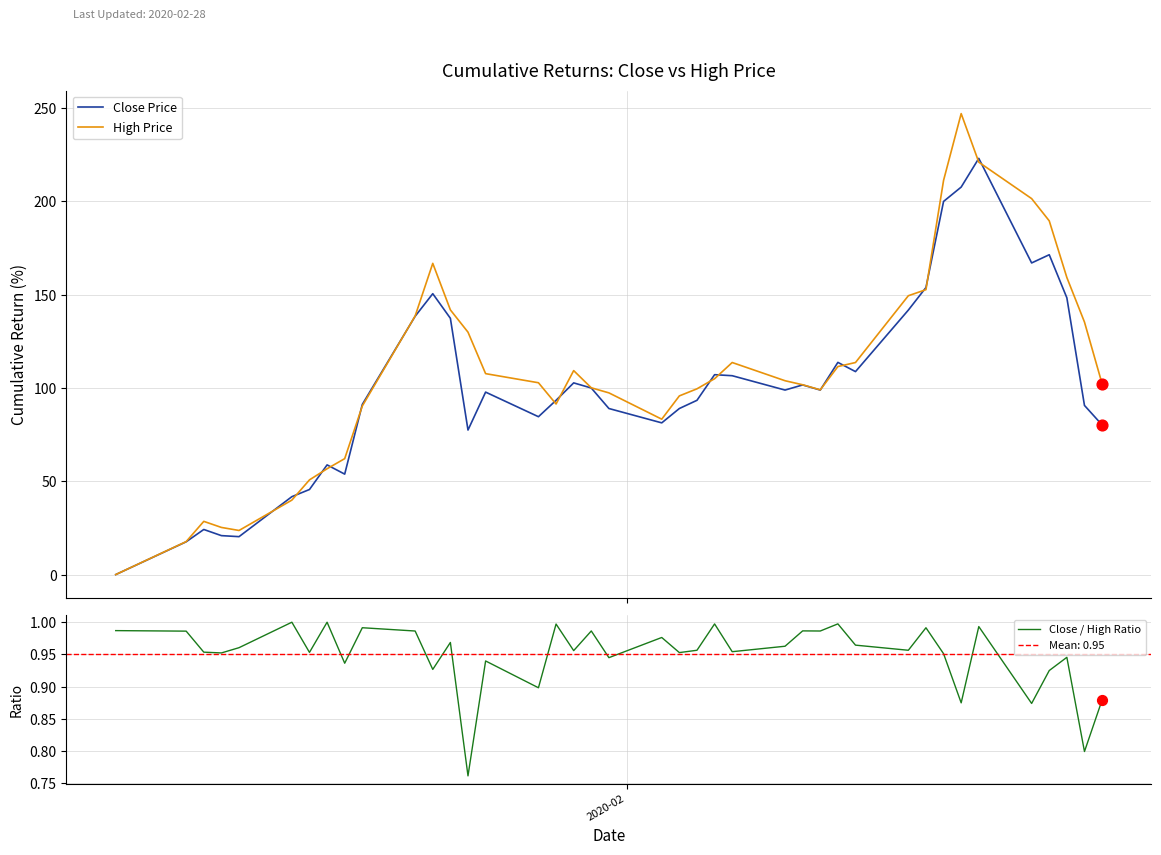

What is the highest value of the Close Price series?

223.1